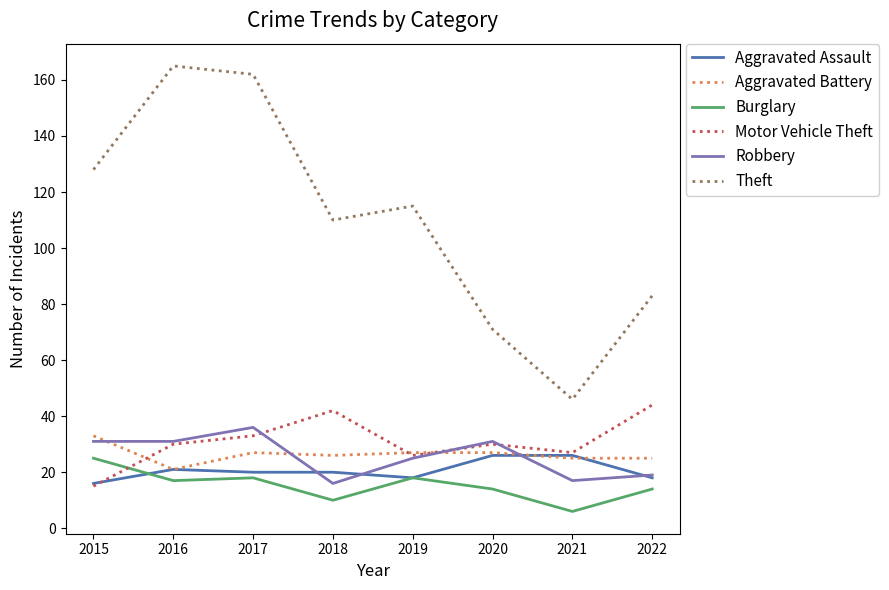

Reading left to right, list all the values displayed in this chart.

Aggravated Assault: 16	21	20	20	18	26	26	18
Aggravated Battery: 33	21	27	26	27	27	25	25
Burglary: 25	17	18	10	18	14	6	14
Motor Vehicle Theft: 15	30	33	42	26	30	27	44
Robbery: 31	31	36	16	25	31	17	19
Theft: 128	165	162	110	115	71	46	83